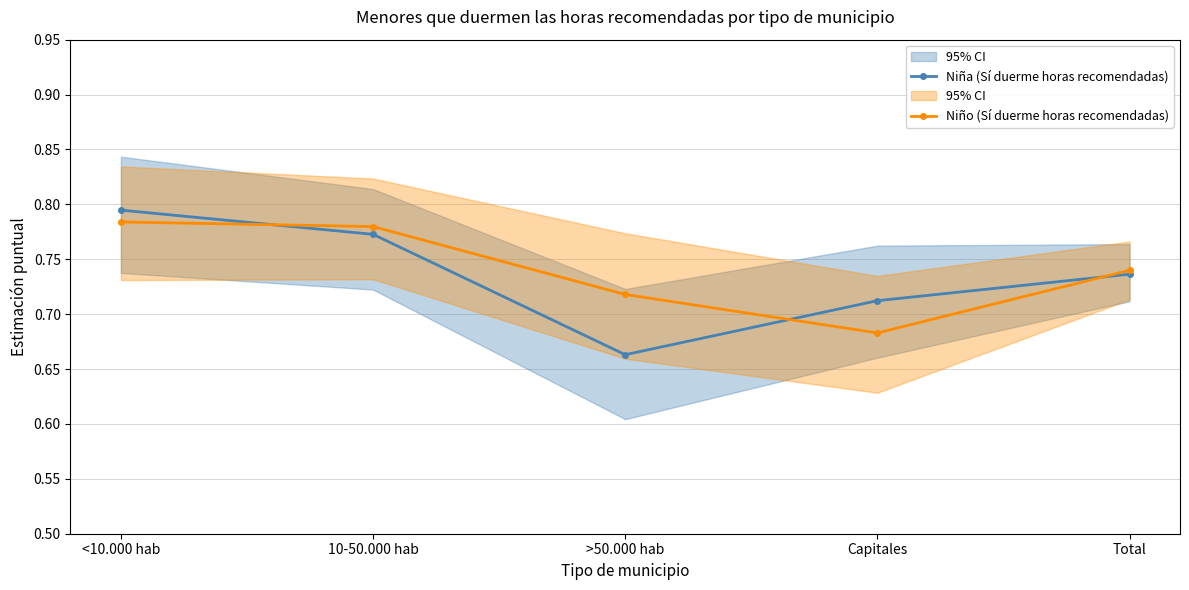

What are all the series names shown in the legend?

Niña (Sí duerme horas recomendadas), Niño (Sí duerme horas recomendadas)